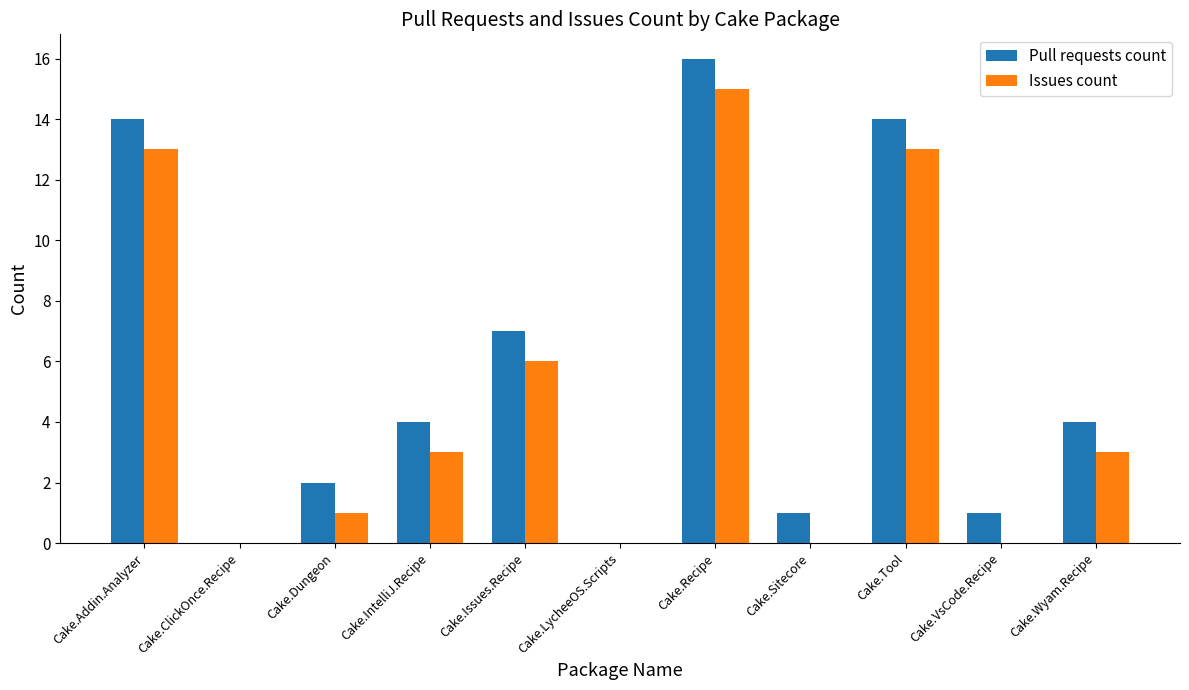

Read the Issues count value at Cake.Recipe, to the nearest 10.

20